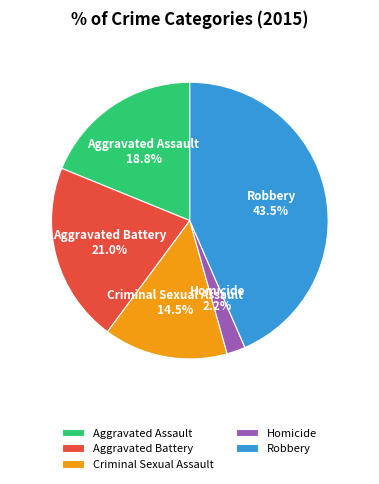

Between Robbery and Criminal Sexual Assault, which is larger?

Robbery